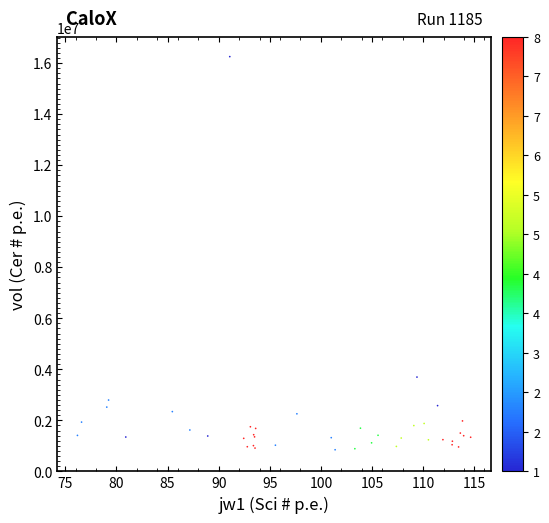

What Y value in the scatter plot is closest to 8551359?

3695332